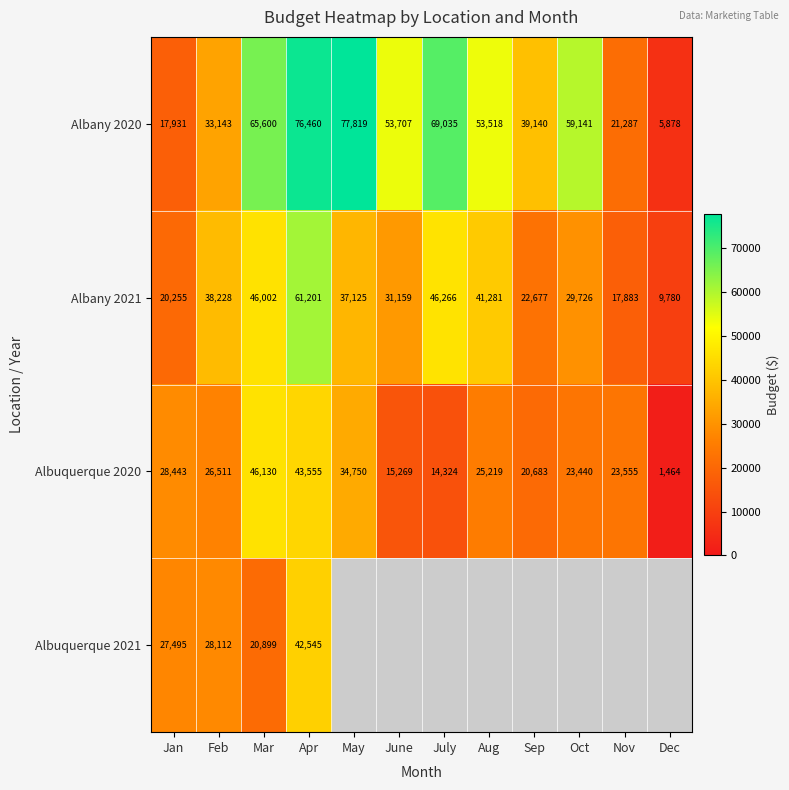

Rank the categories by Albany 2020 value from highest to lowest.

May, Apr, July, Mar, Oct, June, Aug, Sep, Feb, Nov, Jan, Dec